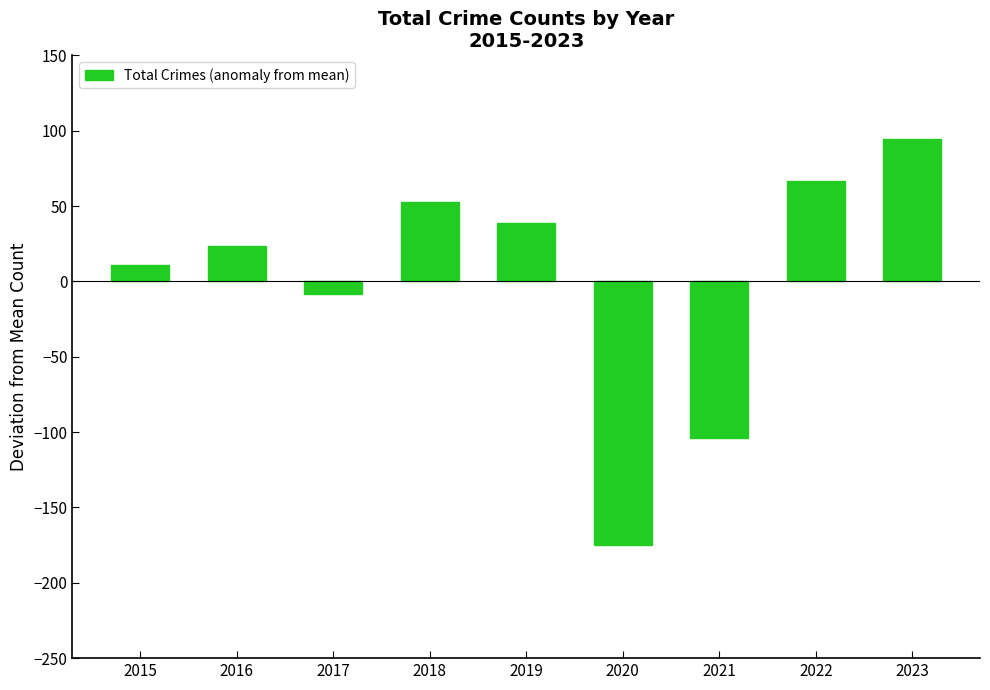

What is the value of the 9th bar from the left?

94.8